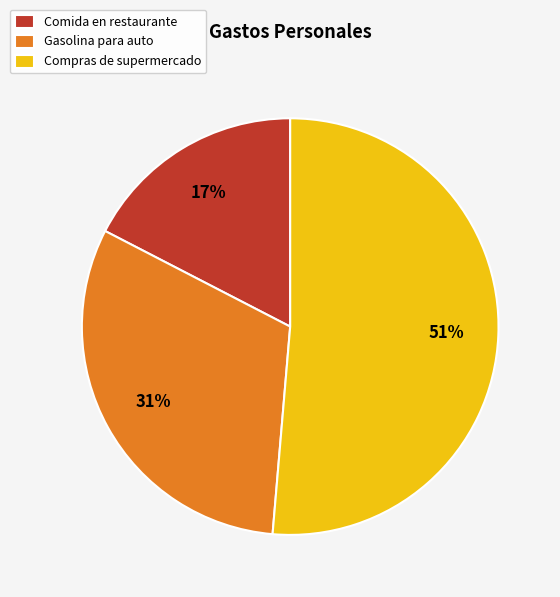

Which has a higher value, Comida en restaurante or Gasolina para auto?

Gasolina para auto